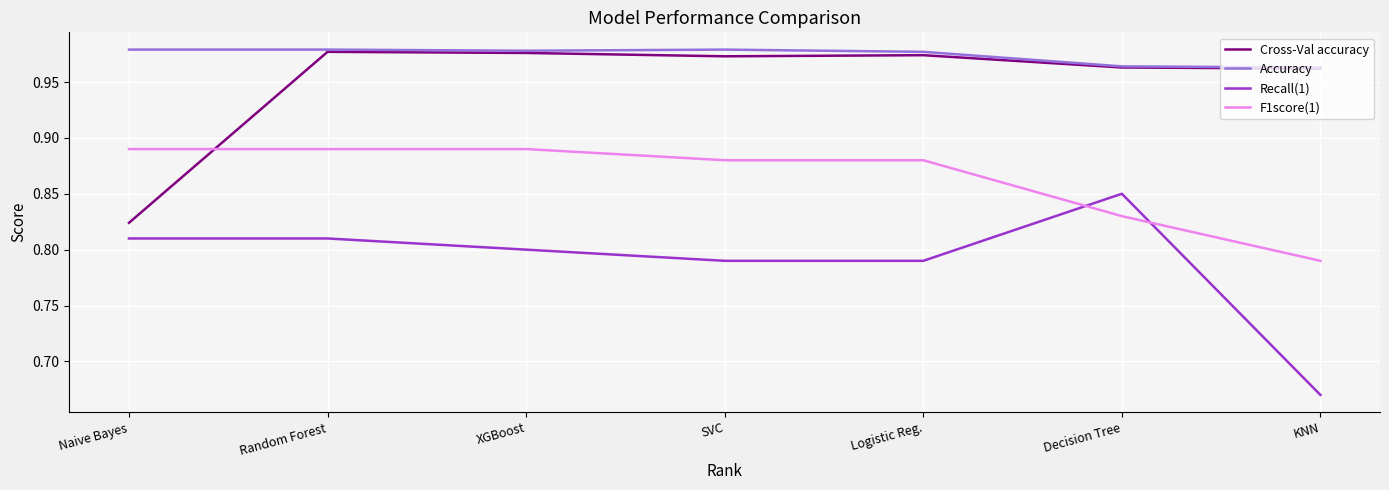

What position from the left is Naive Bayes?

1